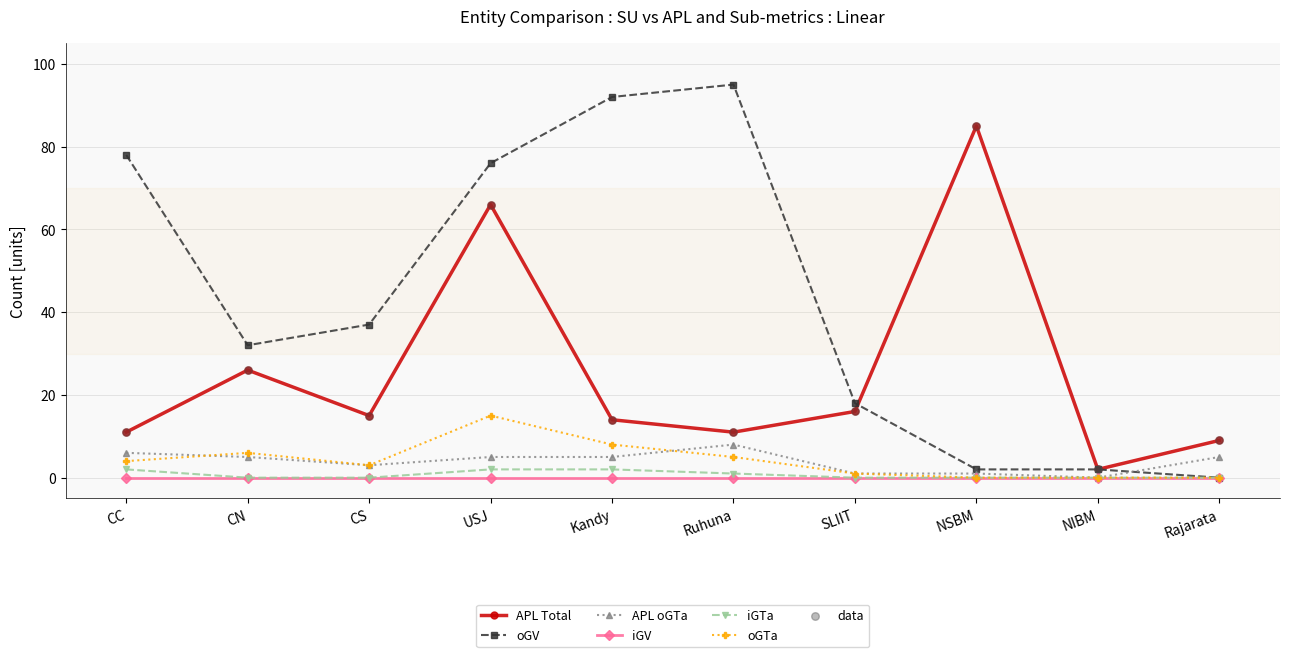

At which category is the sum across all series the highest?

USJ